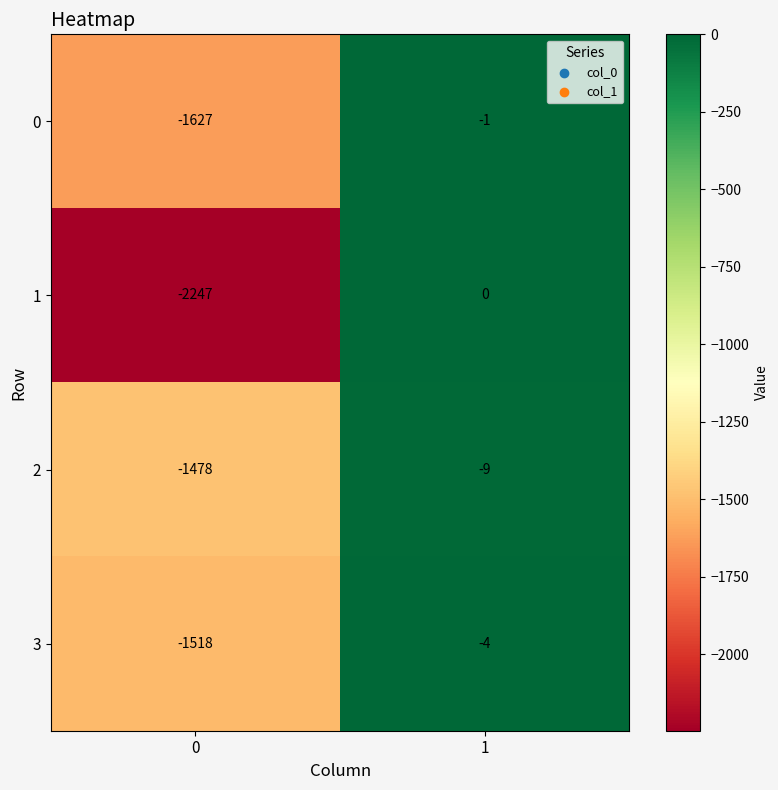

Reading left to right, what are all the values shown in this chart?

0: -1627	-1
1: -2247	0
2: -1478	-9
3: -1518	-4